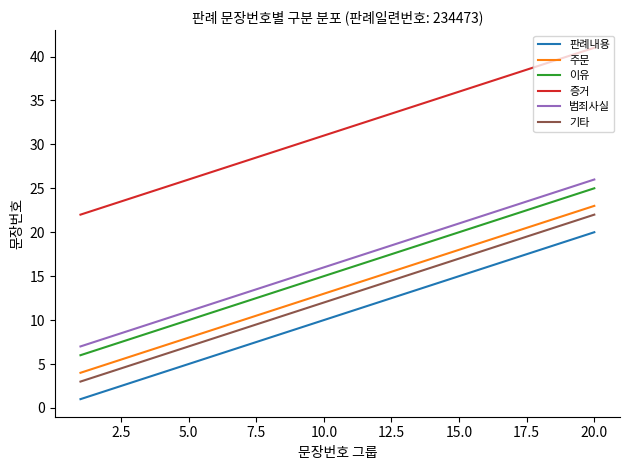

What is the difference between the maximum and minimum values in the 판례내용 series?

19